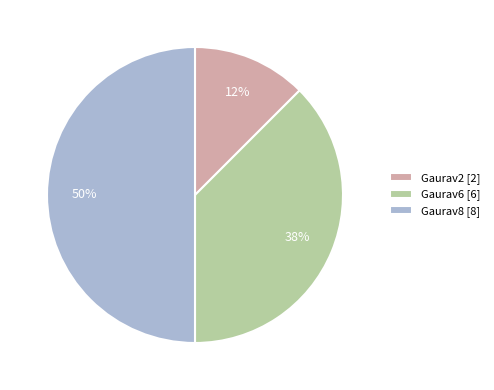

Rank the categories by value from lowest to highest.

Gaurav2, Gaurav6, Gaurav8